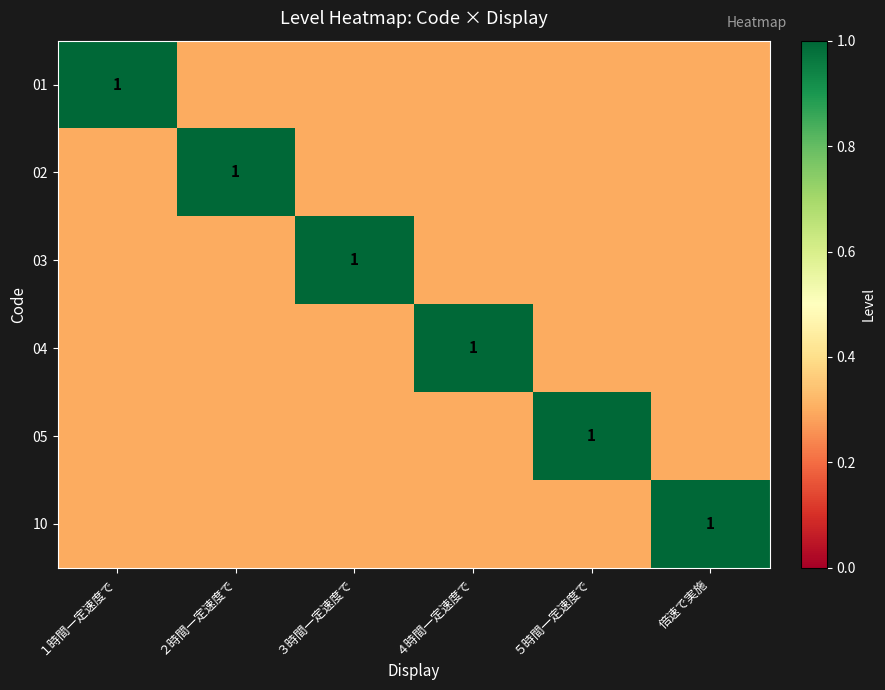

The value of 02 at ２時間一定速度で is 0.7. True or false?

False